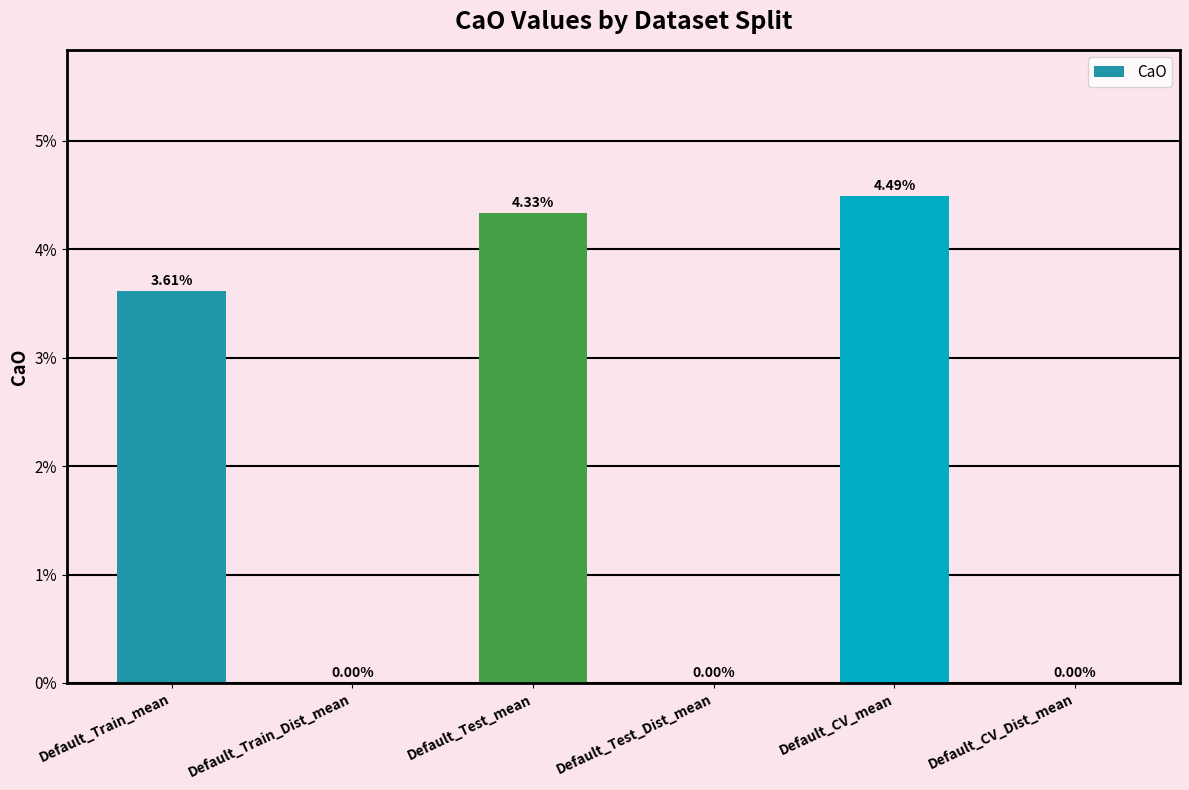

Count the values in the range 0 to 1.

6